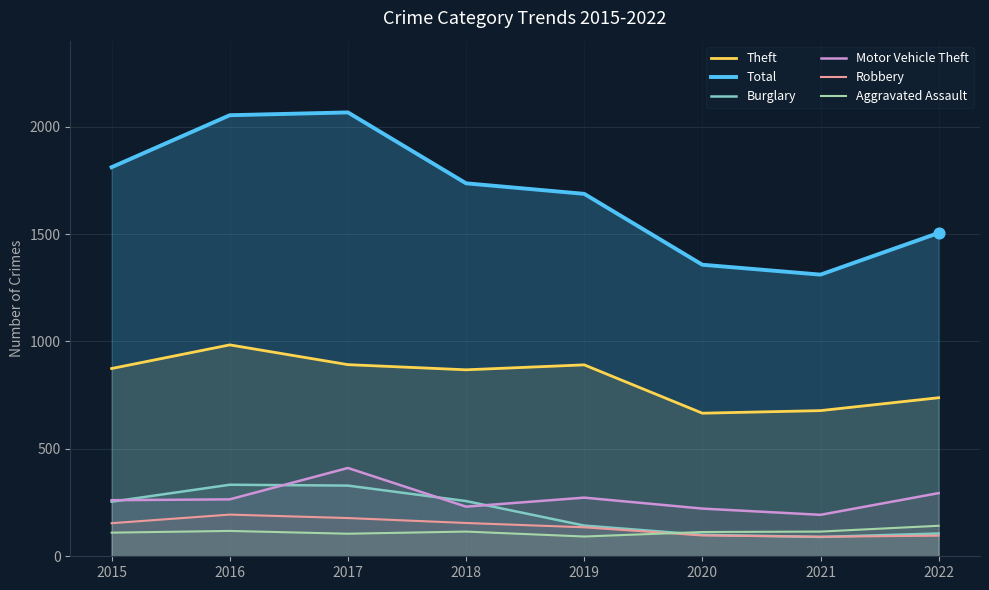

At how many categories does at least one series exceed 1506?

5